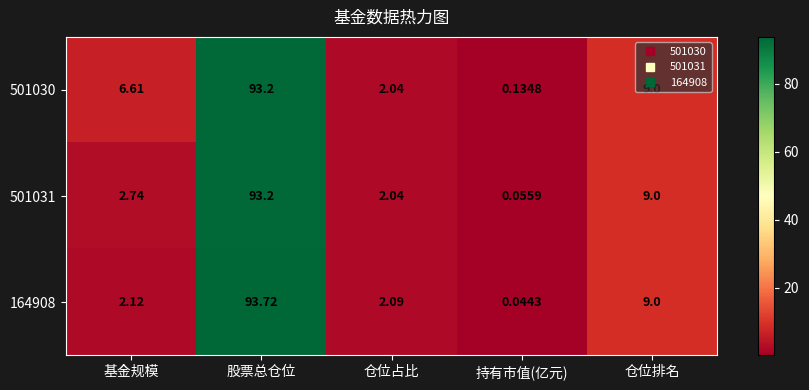

How many categories are shown in the chart?

5